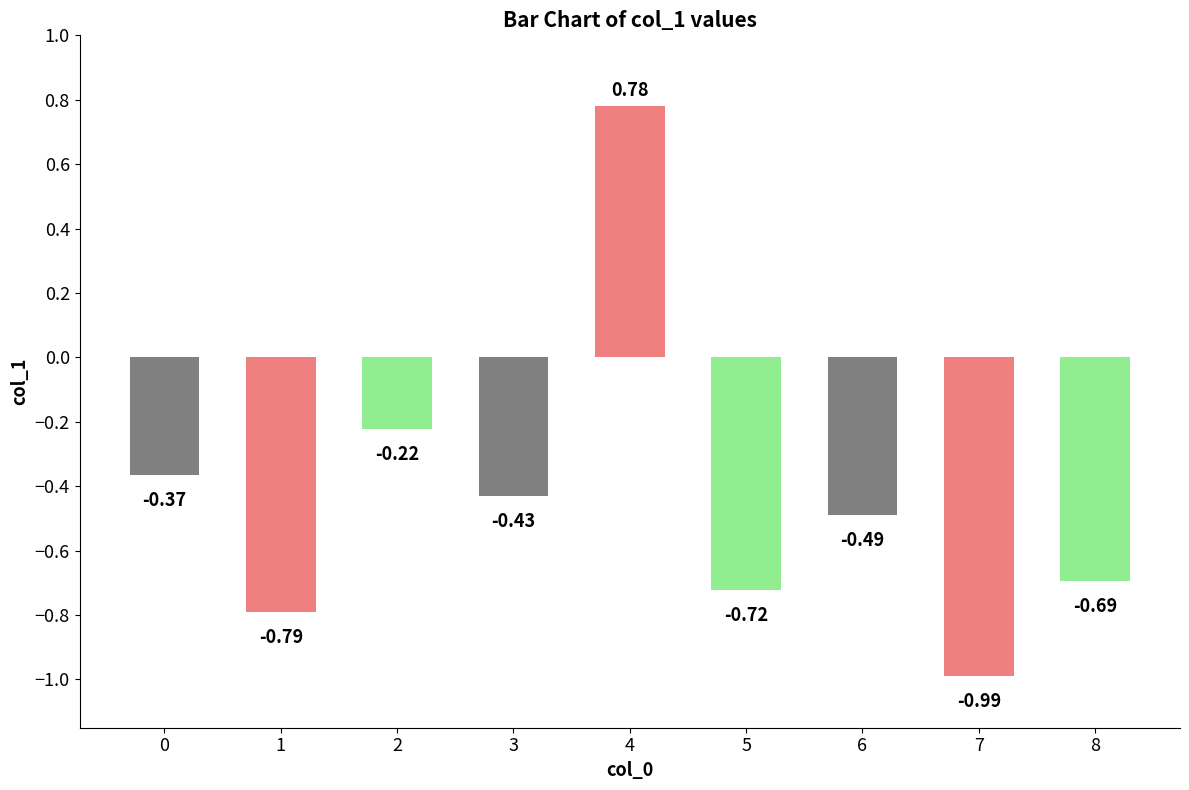

List the labels in order of value, largest first.

4, 2, 0, 3, 6, 8, 5, 1, 7